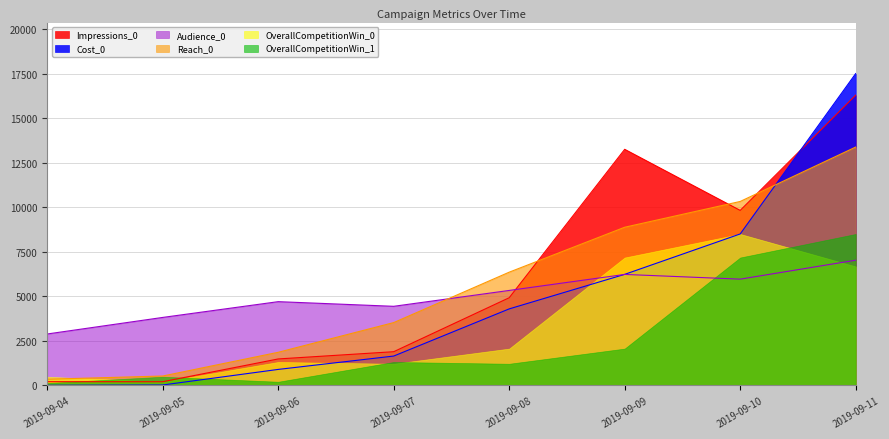

Does the chart display data point markers on the line(s)?

No